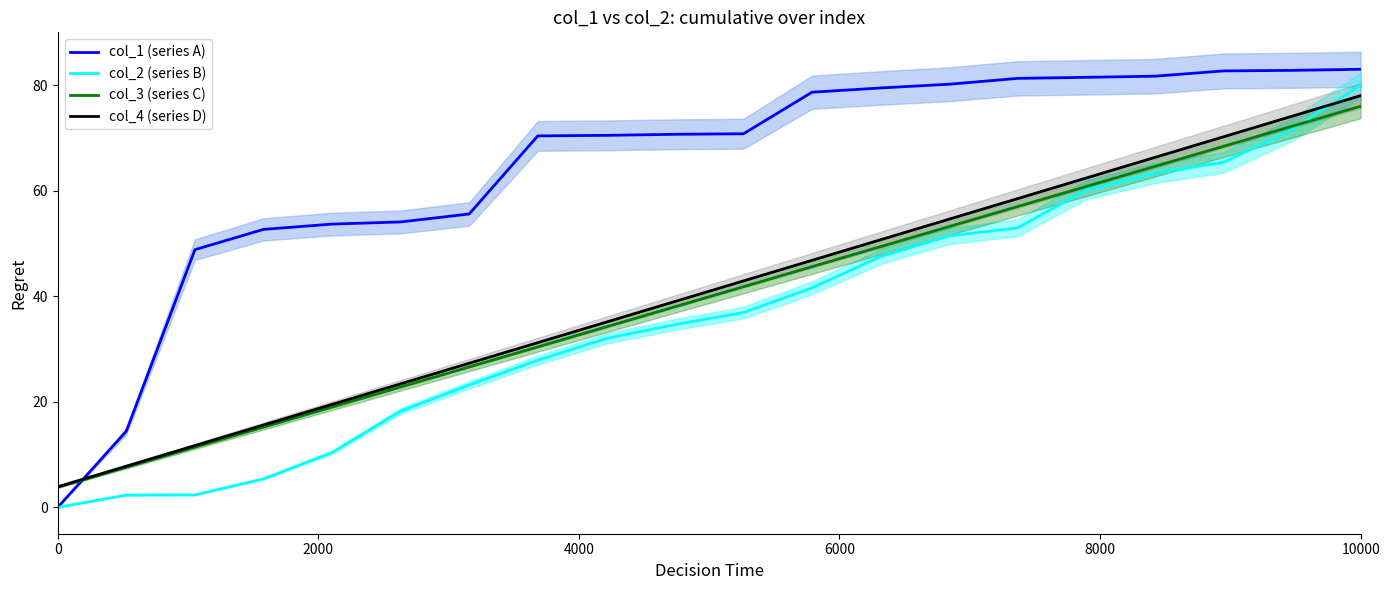

At how many categories does at least one series exceed 4?

19